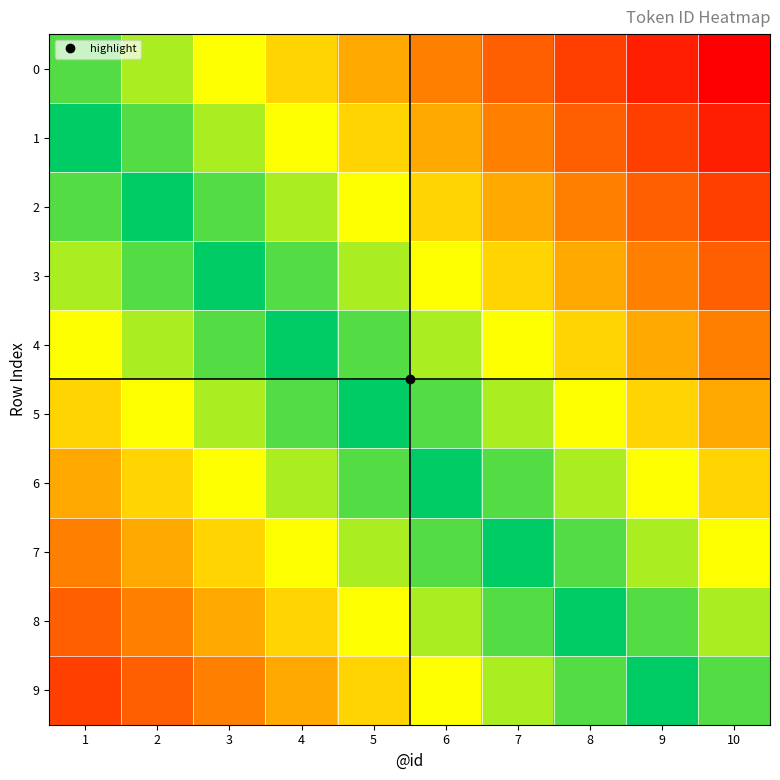

List the series in order of their peak value, lowest first.

5, 6, 4, 7, 3, 8, 2, 9, 1, 0